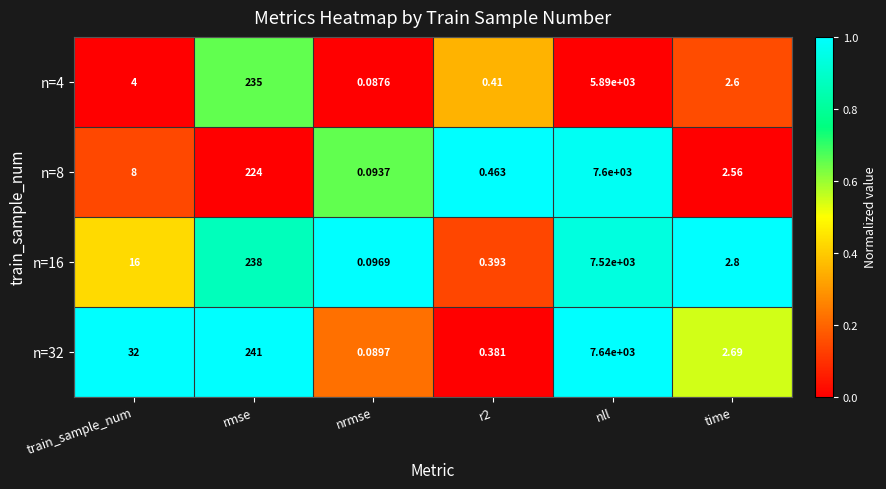

How many data points does each series have?

6